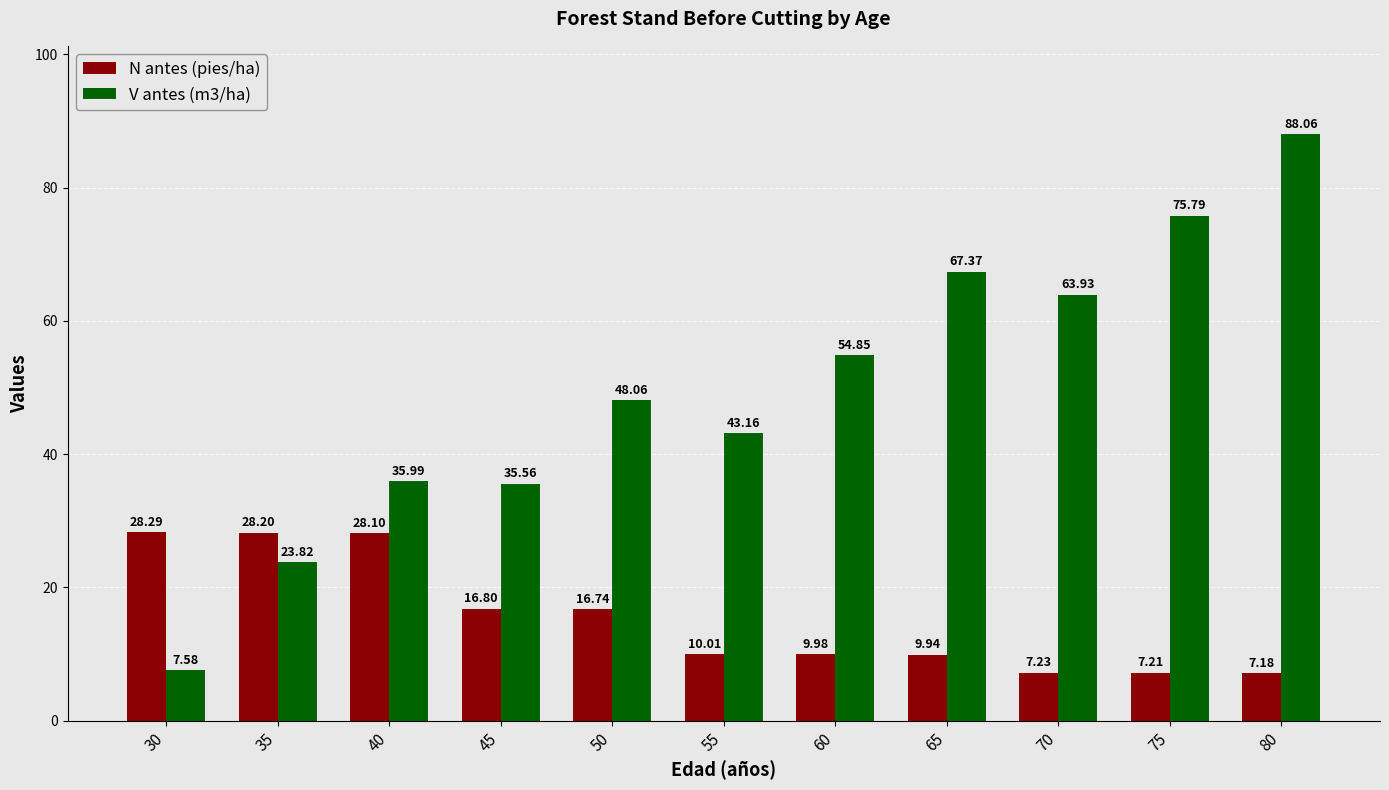

Rank the series by their maximum value, from lowest to highest.

N antes (pies/ha), V antes (m3/ha)